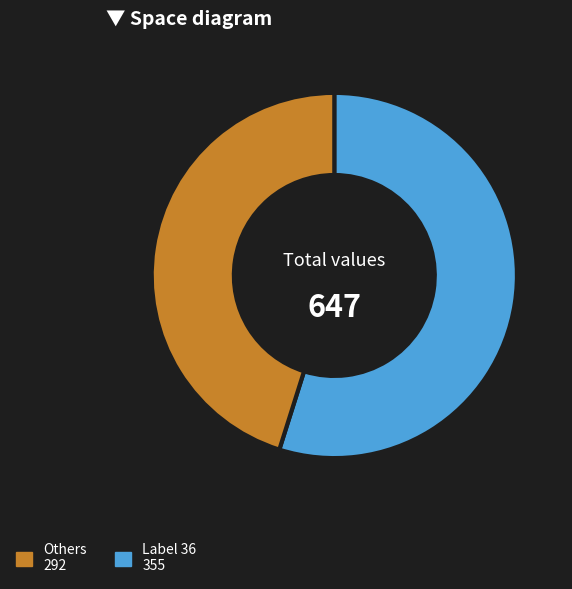

Is there a majority slice in this chart?

Yes